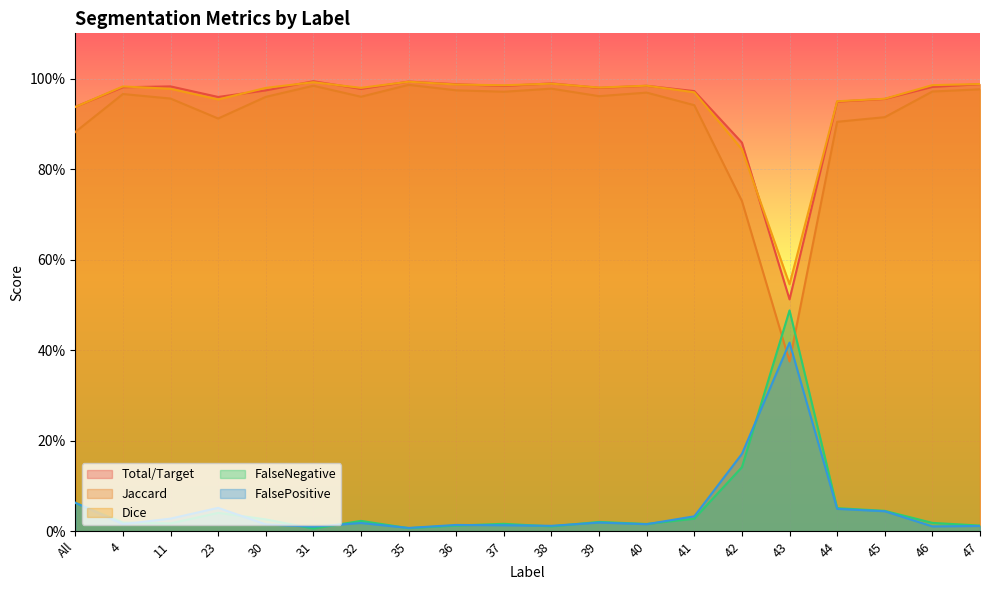

Where is the first local maximum for Dice?

4